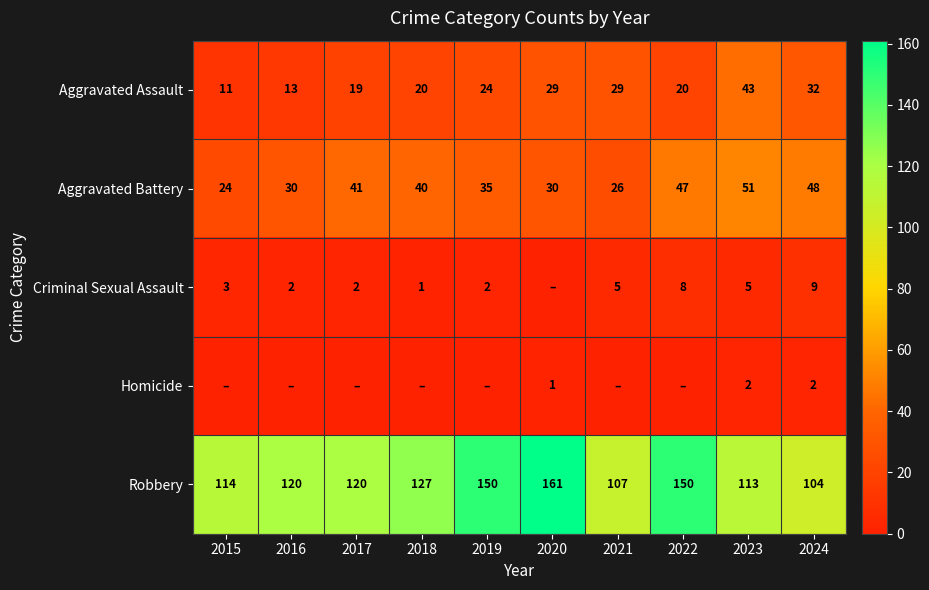

The value of Criminal Sexual Assault at 2022 is 13. True or false?

False